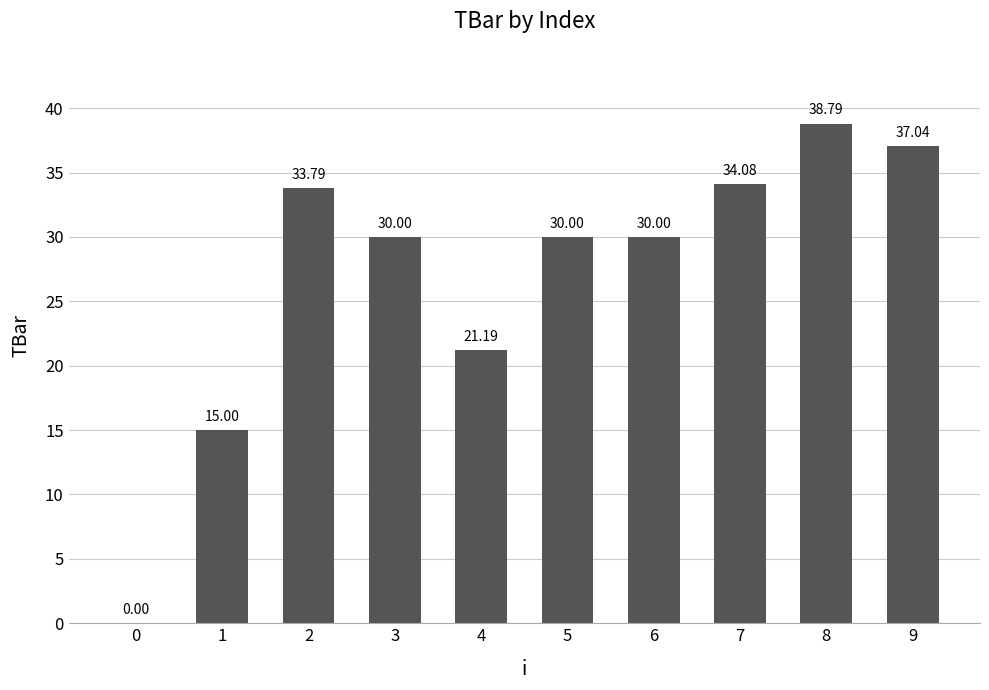

Are the bars grouped side by side (vs. stacked)?

No